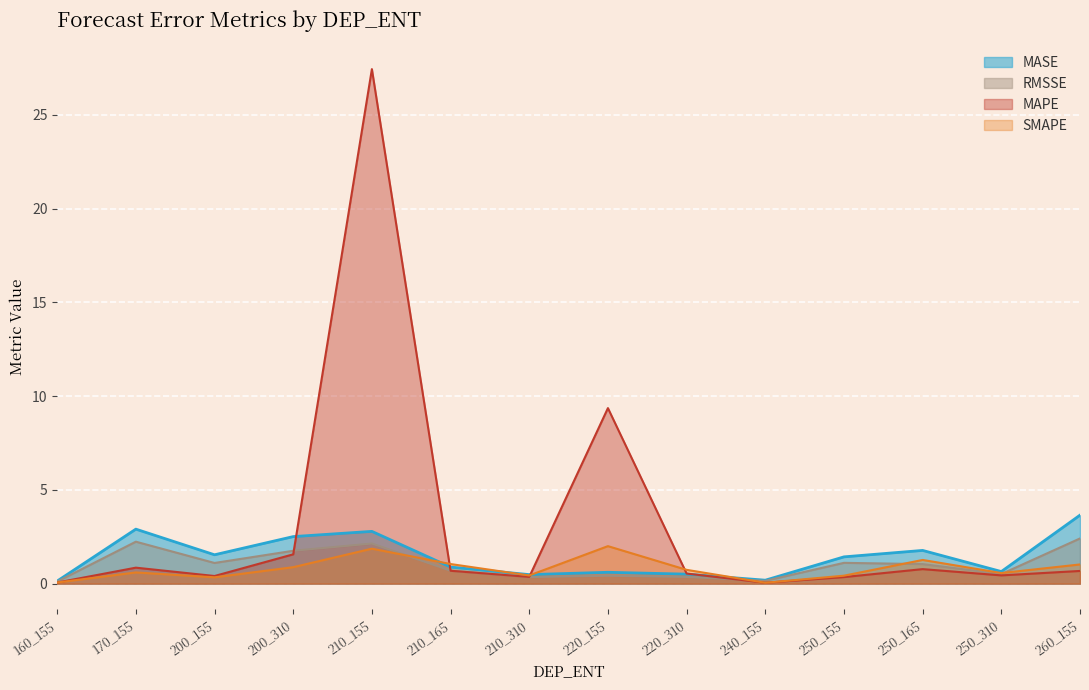

Which series has the widest spread of values?

MAPE (line)